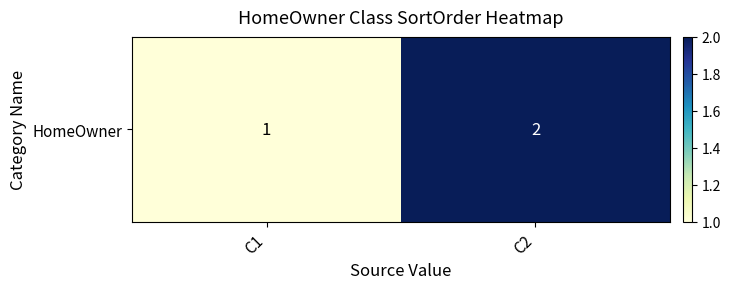

What is the greatest value displayed?

2